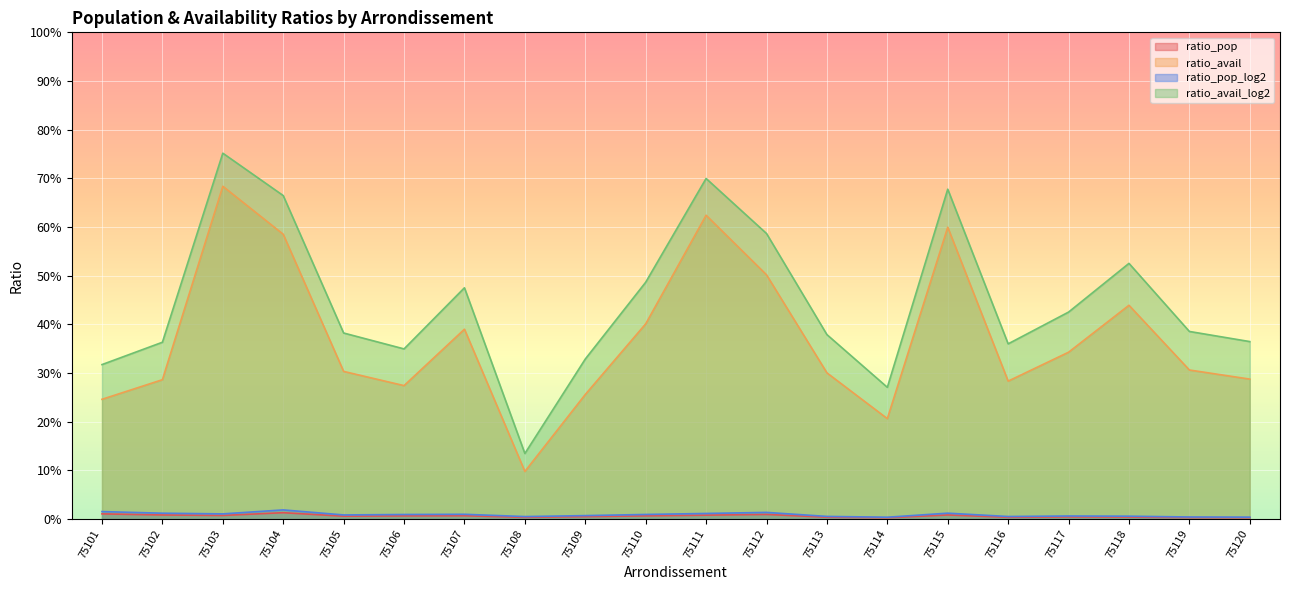

Reading left to right, what are all the values shown in this chart?

ratio_pop: 0.0	0.0	0.0	0.0	0.0	0.0	0.0	0.0	0.0	0.0	0.0	0.0	0.0	0.0	0.0	0.0	0.0	0.0	0.0	0.0
ratio_avail: 0.2	0.3	0.7	0.6	0.3	0.3	0.4	0.1	0.3	0.4	0.6	0.5	0.3	0.2	0.6	0.3	0.3	0.4	0.3	0.3
ratio_pop_log2: 0.0	0.0	0.0	0.0	0.0	0.0	0.0	0.0	0.0	0.0	0.0	0.0	0.0	0.0	0.0	0.0	0.0	0.0	0.0	0.0
ratio_avail_log2: 0.3	0.4	0.8	0.7	0.4	0.3	0.5	0.1	0.3	0.5	0.7	0.6	0.4	0.3	0.7	0.4	0.4	0.5	0.4	0.4